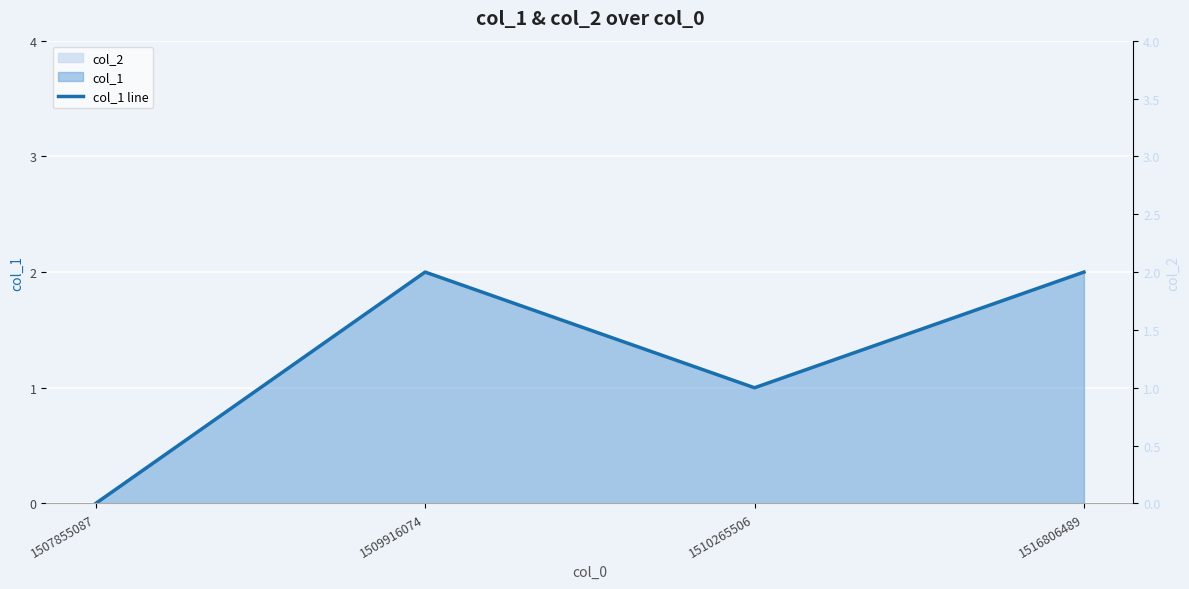

What is the change in value from 1509916074 to 1510265506?

-1